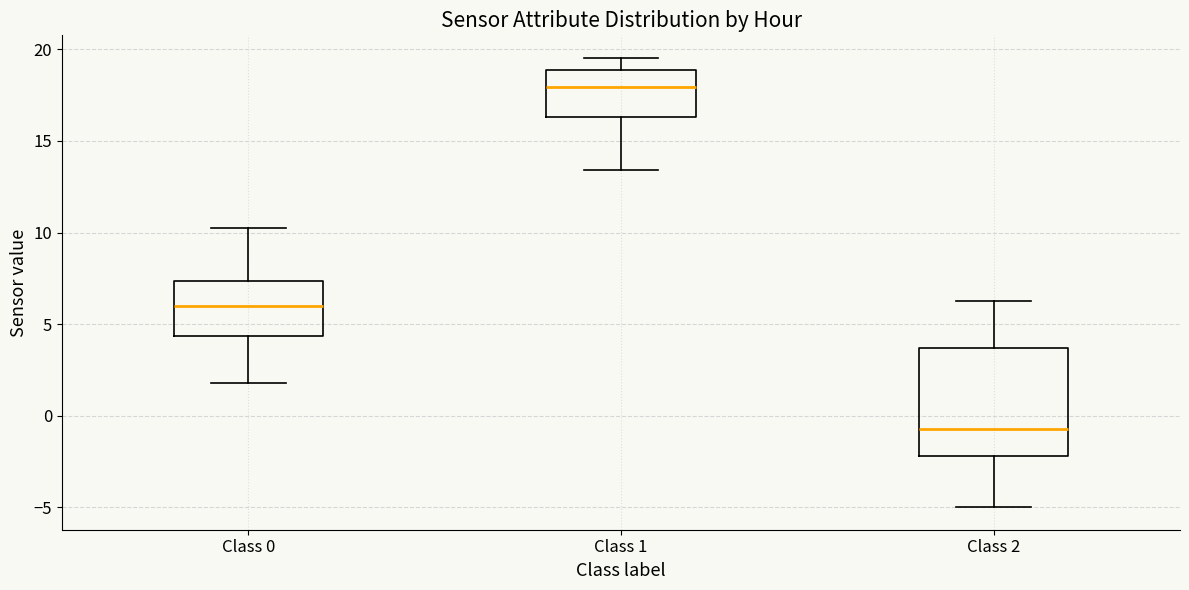

Which box has the lowest median line?

Class 2